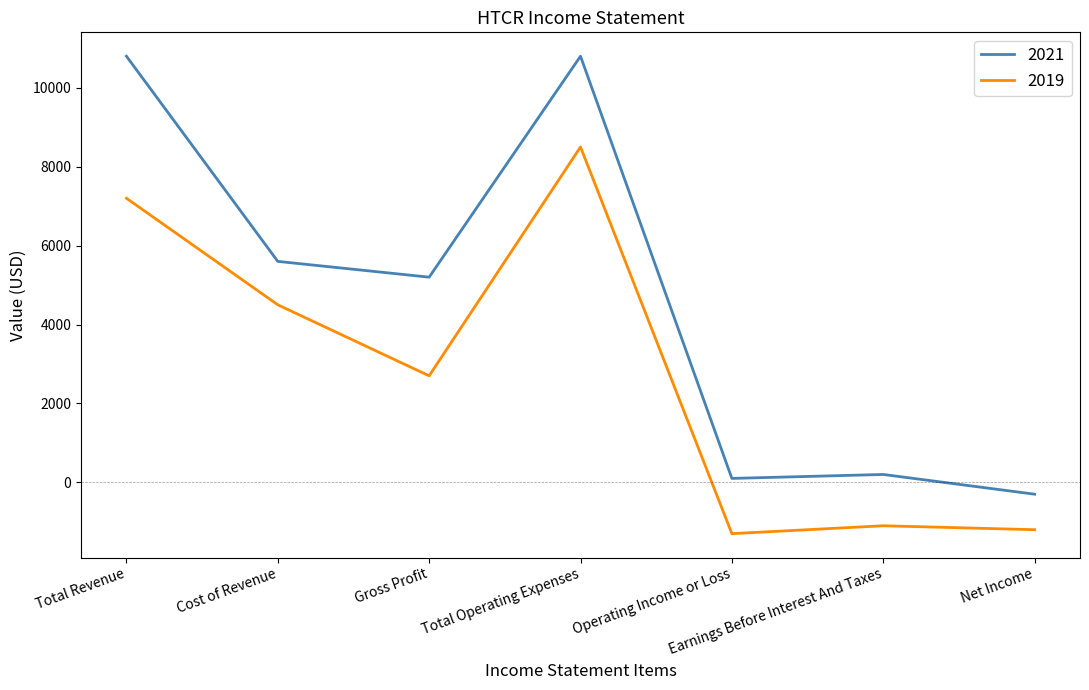

Where is the first local maximum for 2021?

Total Operating Expenses